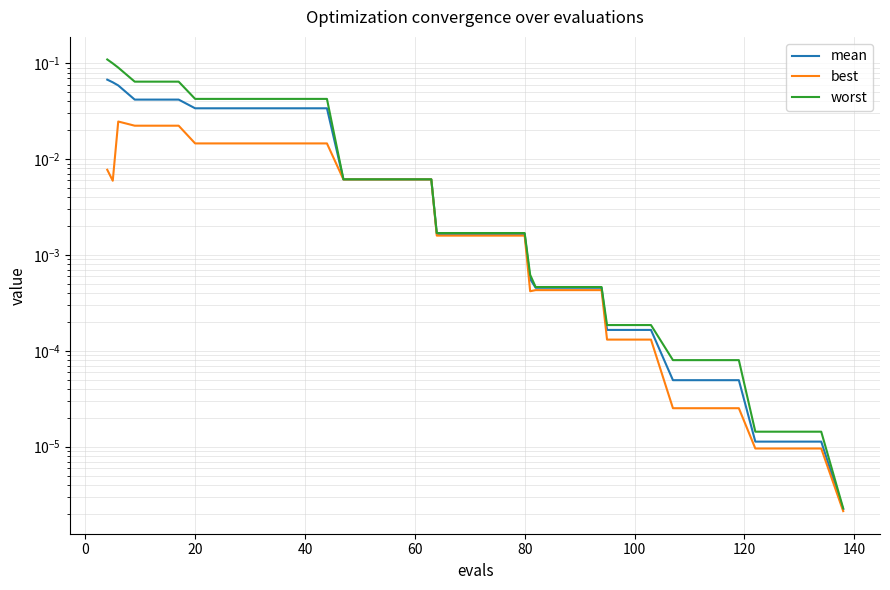

What is the sum of all best values?

0.2